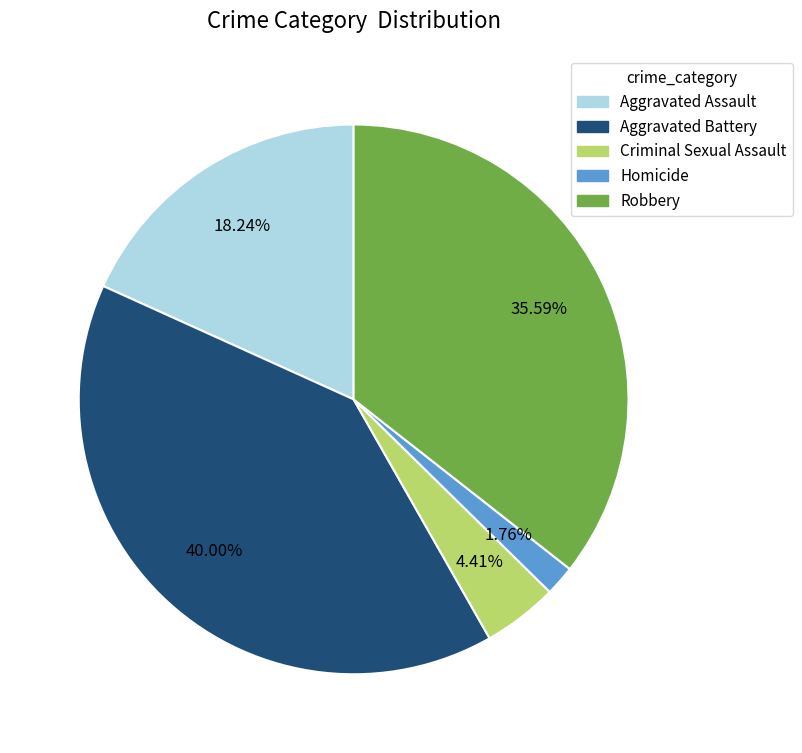

Which category has the smallest portion of the pie?

Homicide